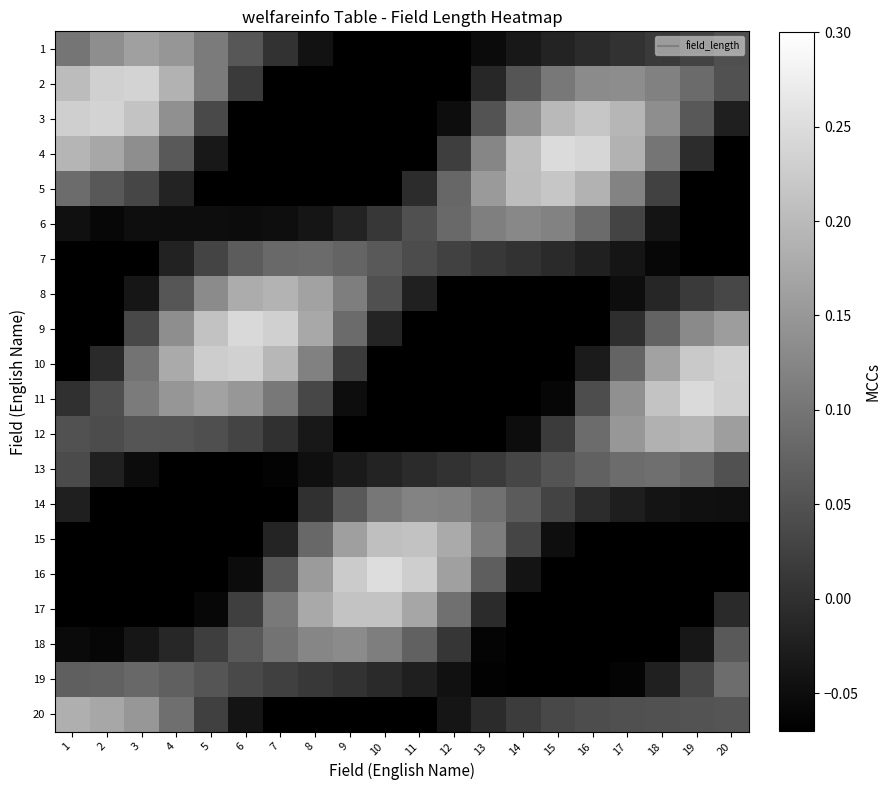

How many distinct data groups are displayed?

20